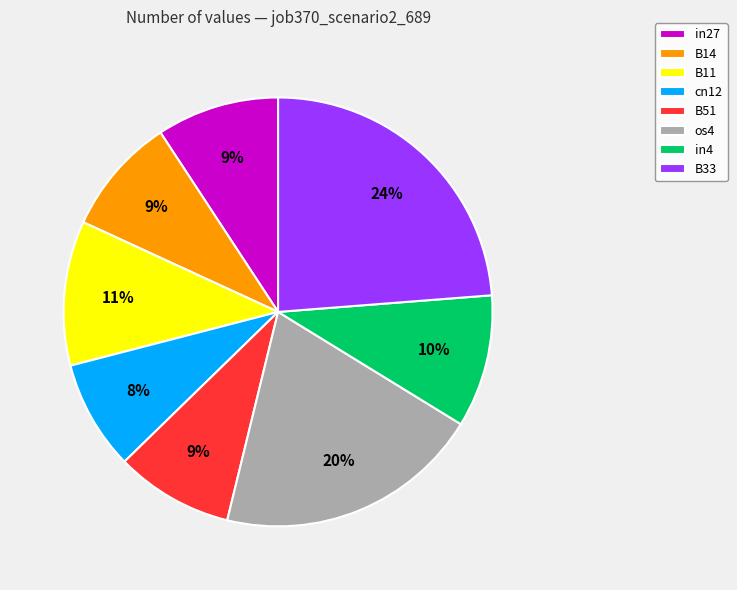

Is there a majority slice in this chart?

No